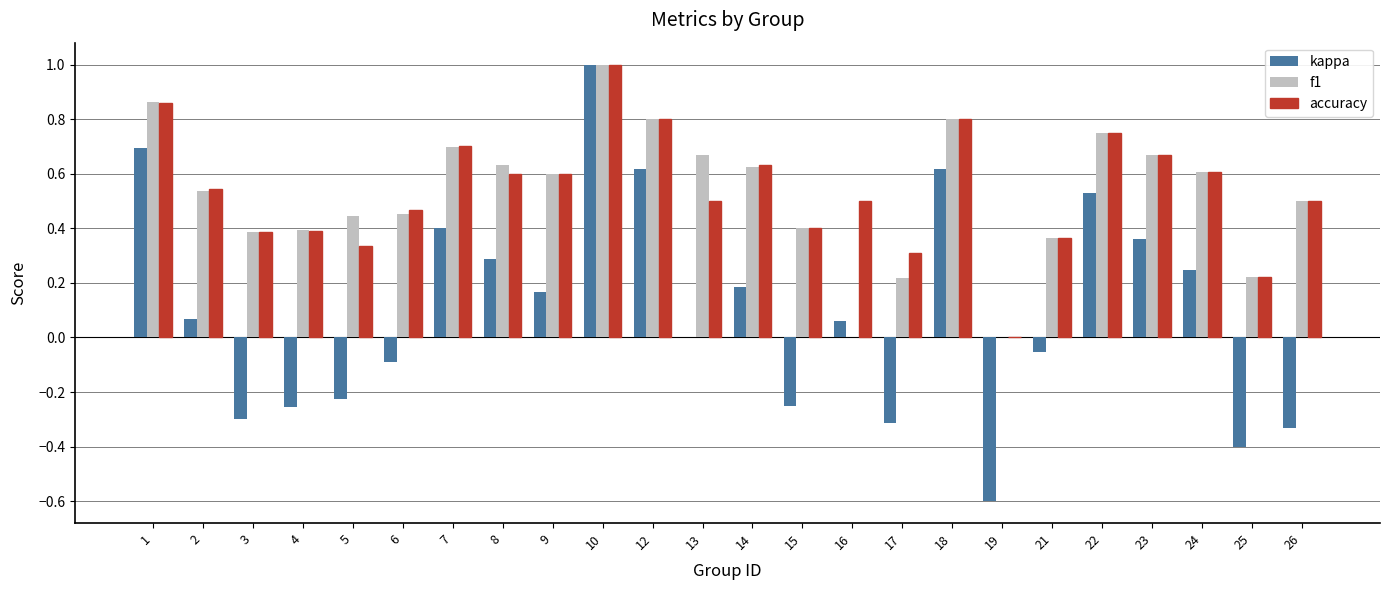

The value of accuracy at 12 is 0.8. True or false?

True